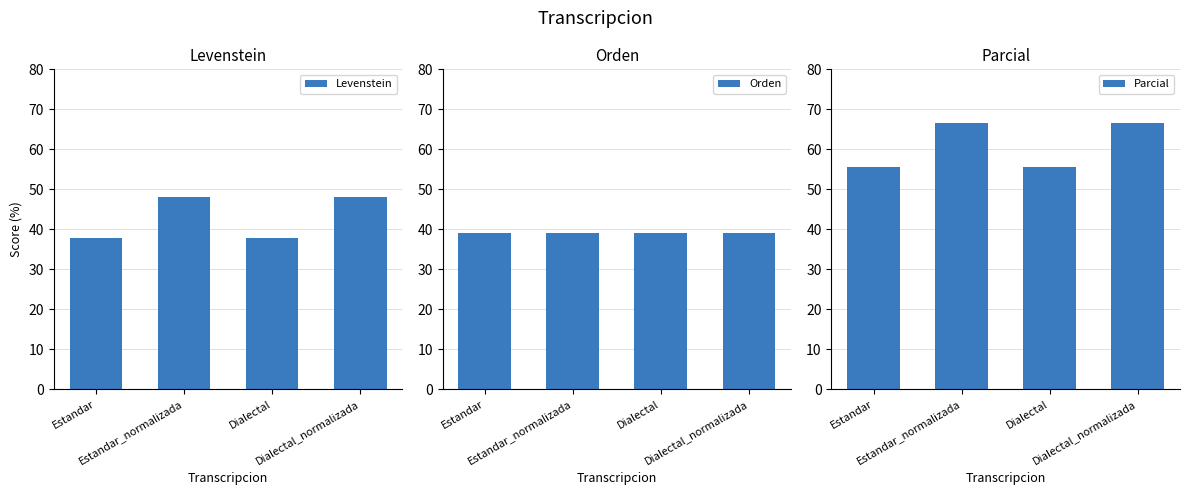

Reading left to right, transcribe all the data shown in this chart.

Levenstein: 37.9	48.0	37.9	48.0
Orden: 39.0	39.0	39.0	39.0
Parcial: 55.6	66.7	55.6	66.7